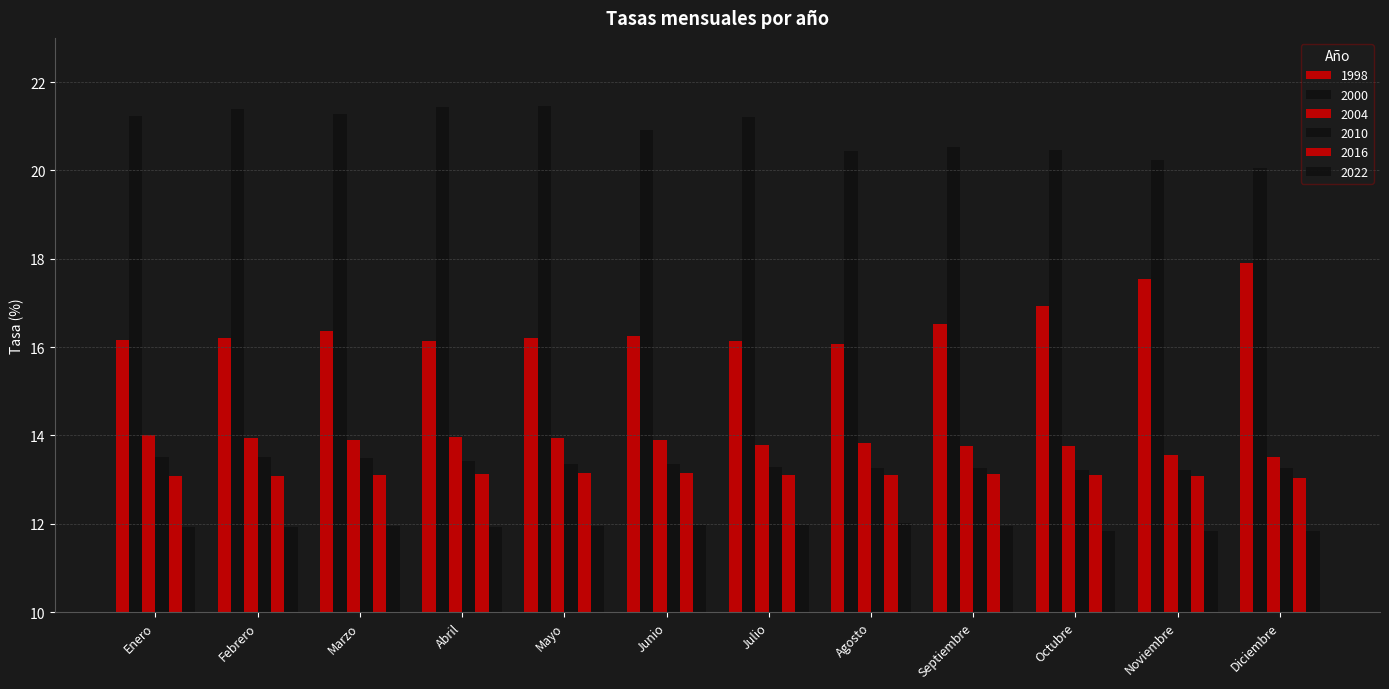

At Marzo, list the series in order from smallest to largest.

2022, 2016, 2010, 2004, 1998, 2000